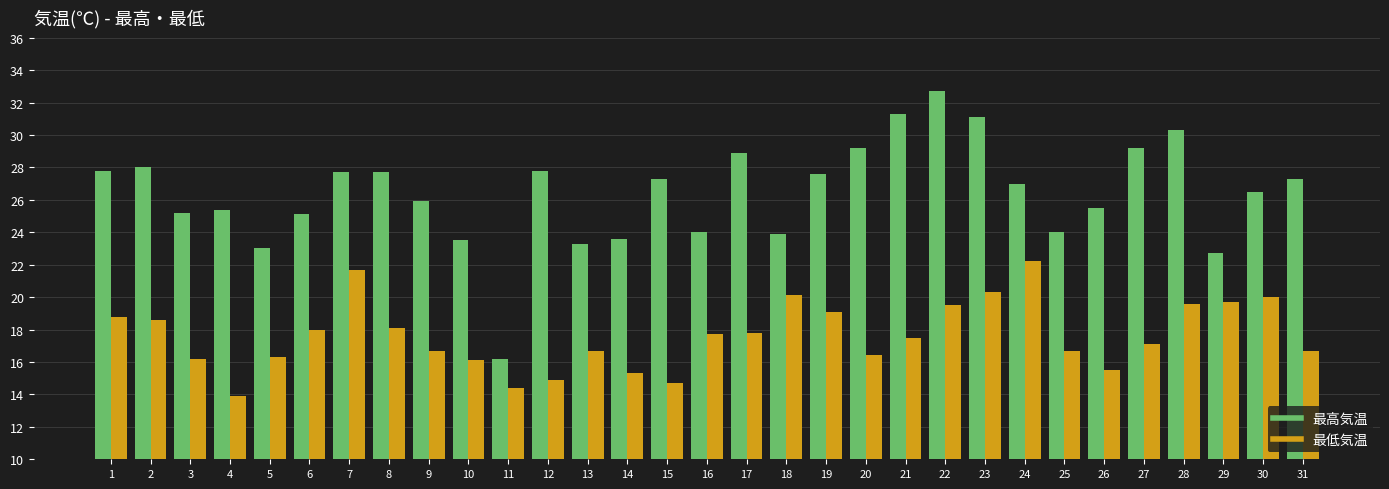

What is the sum of the 最低気温 values at 28 and 21?

37.1